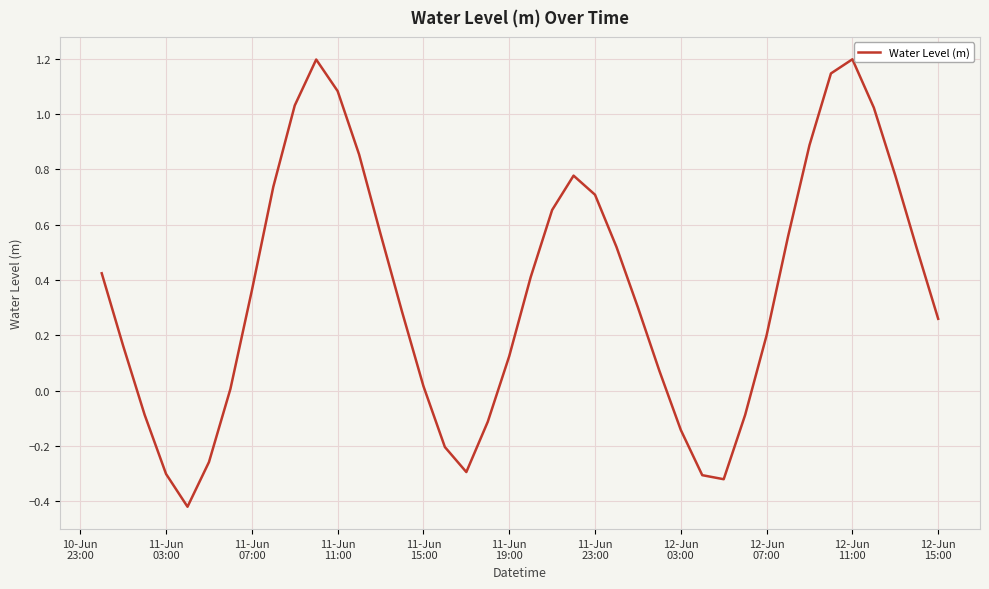

How many lines are shown in the chart?

1